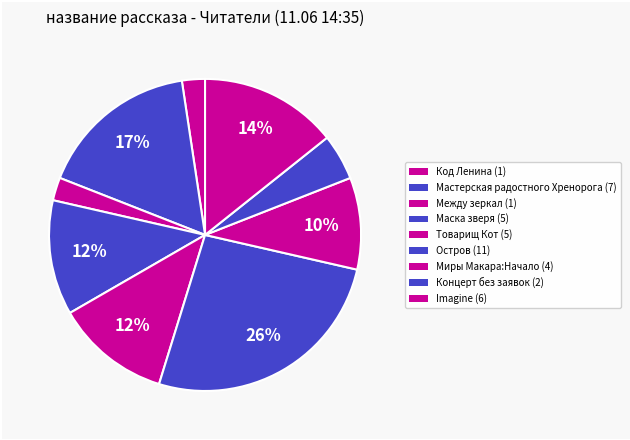

How many slices are in this pie chart?

9